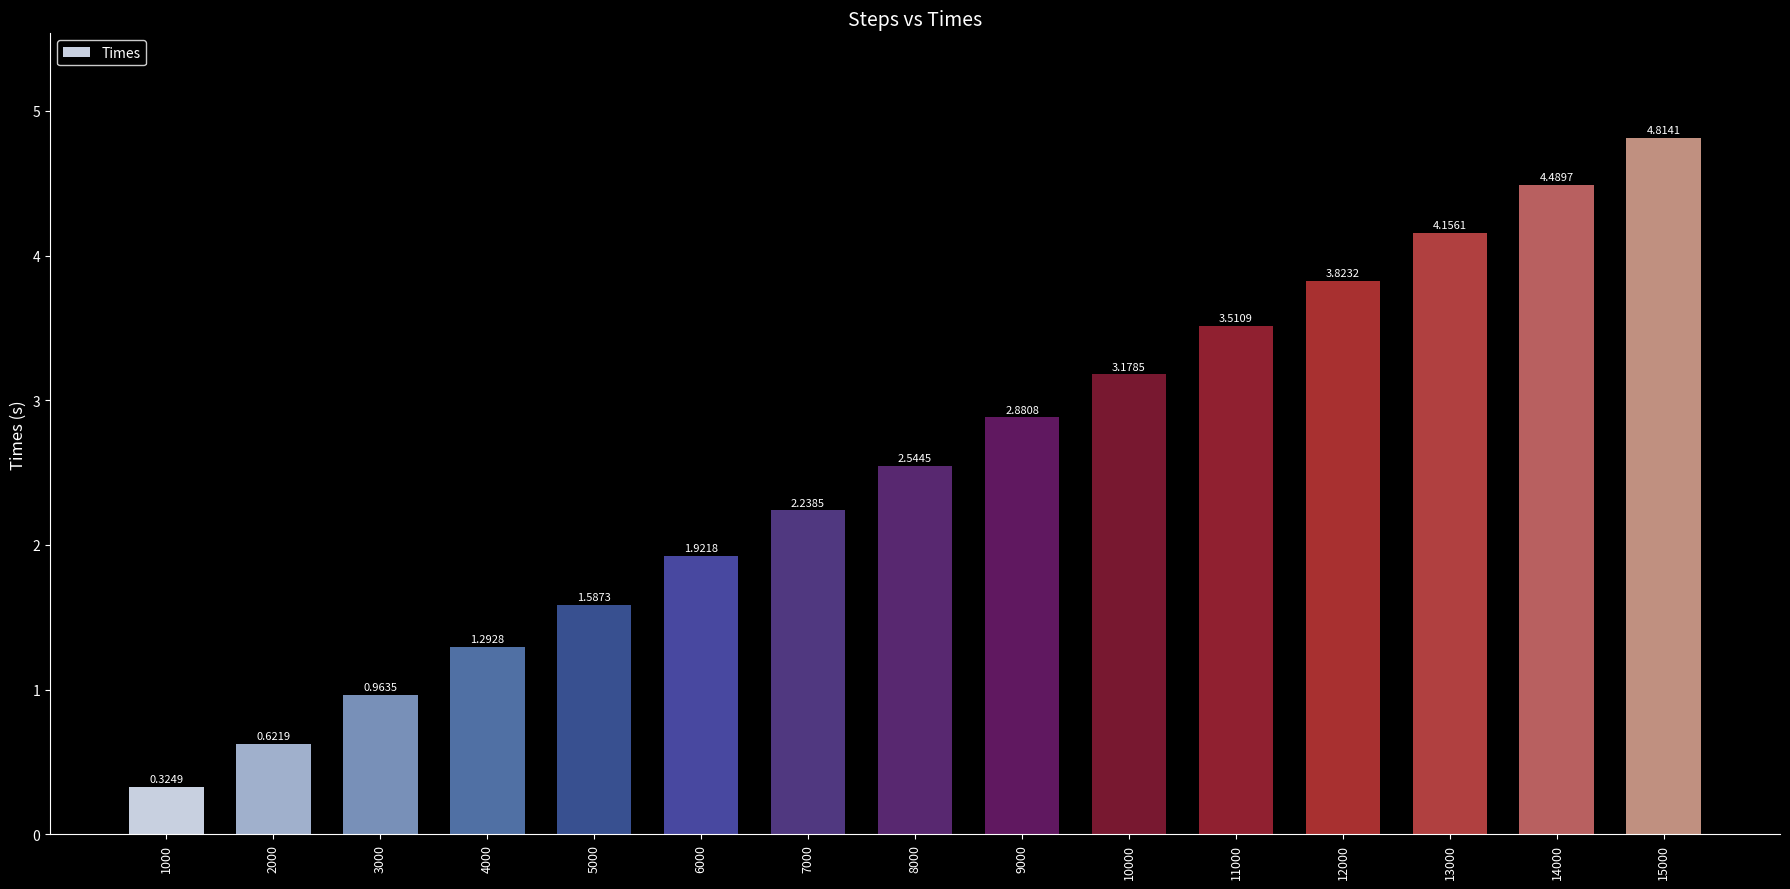

What is the greatest value displayed?

4.8